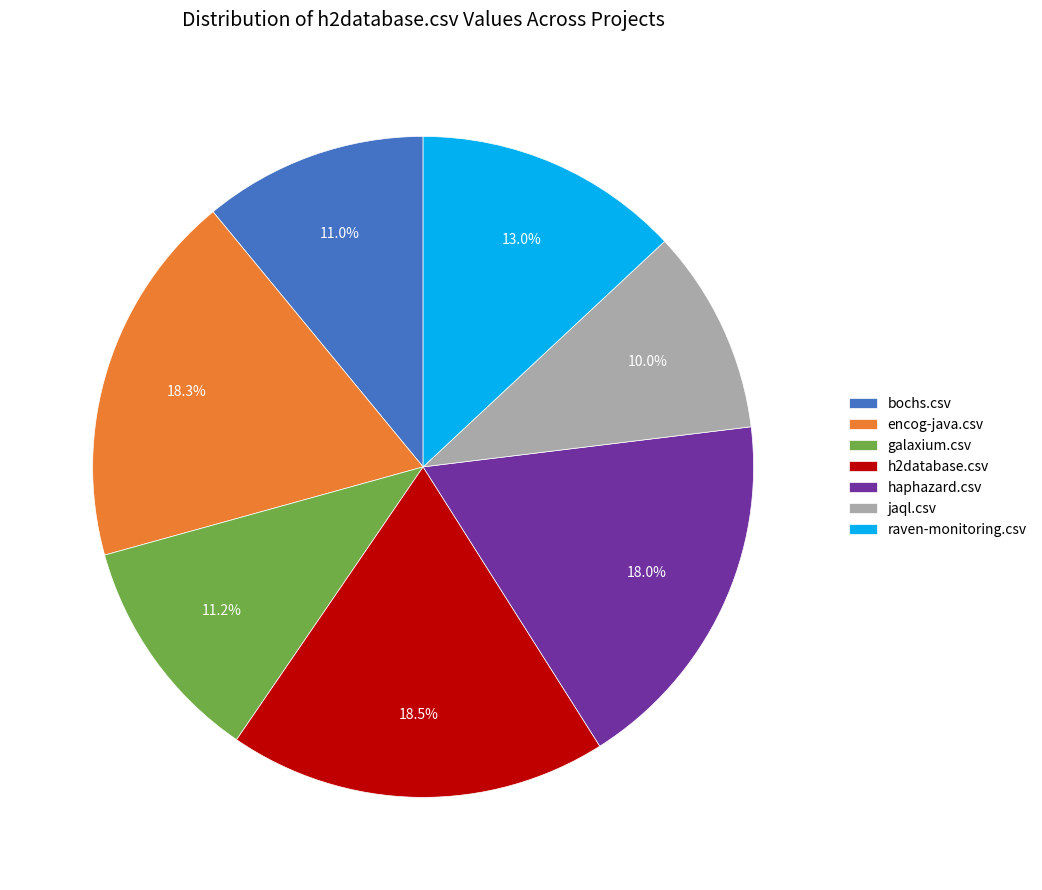

How many segments does this pie chart have?

7